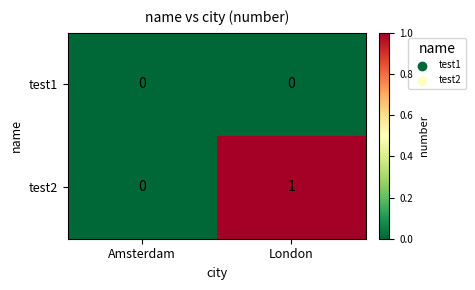

Is it true that test2 equals 1 at London?

True